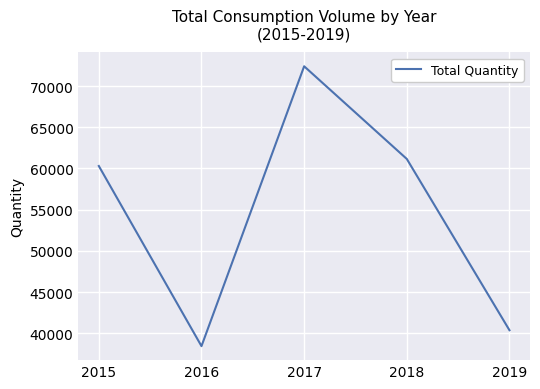

What is the sum of the values at 2017 and 2018?

133556